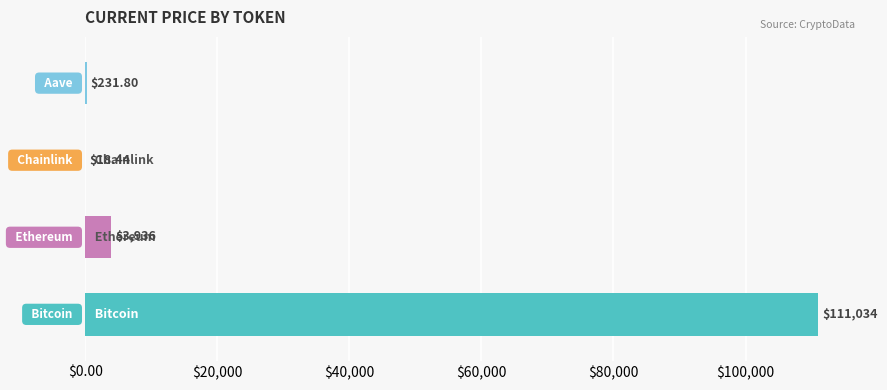

What is the average value?

28805.2